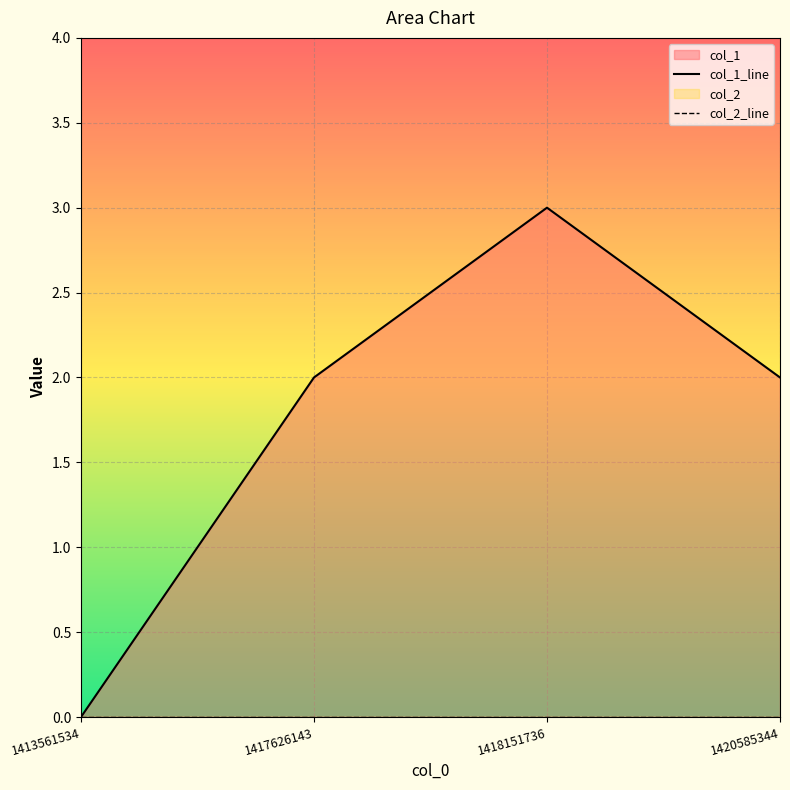

List the labels in order of value, smallest first.

1413561534, 1417626143, 1420585344, 1418151736